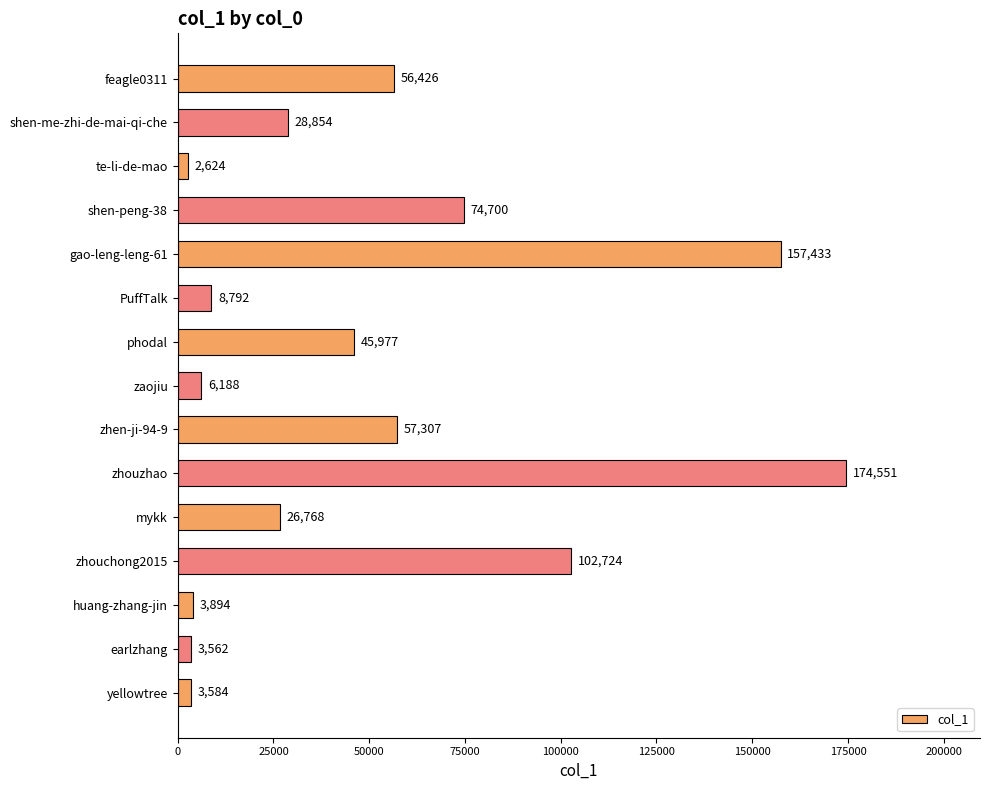

Is it true that the value at shen-peng-38 is 121815?

False